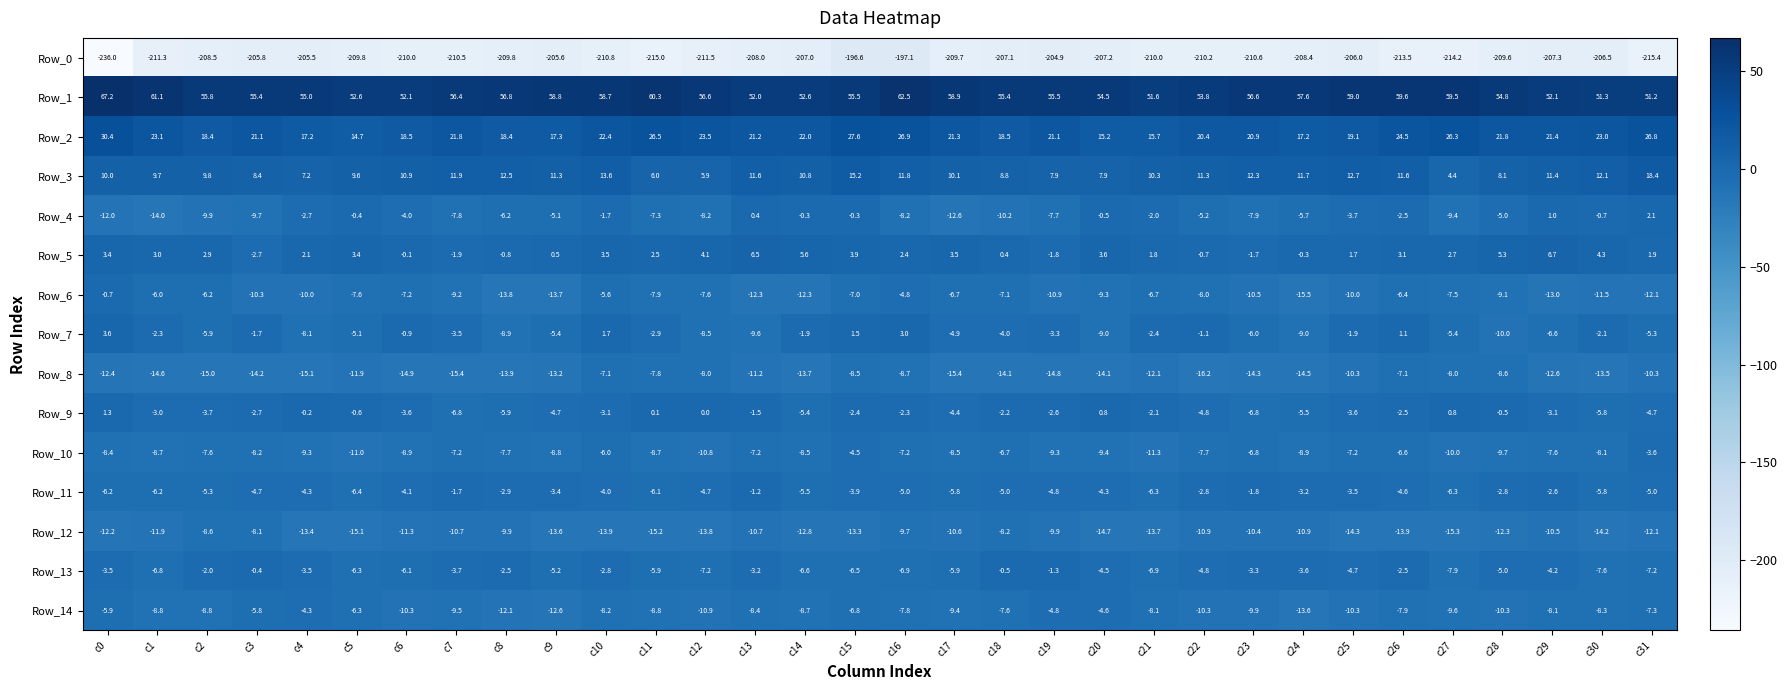

What is the approximate value of Row_9 at c22?

-4.8